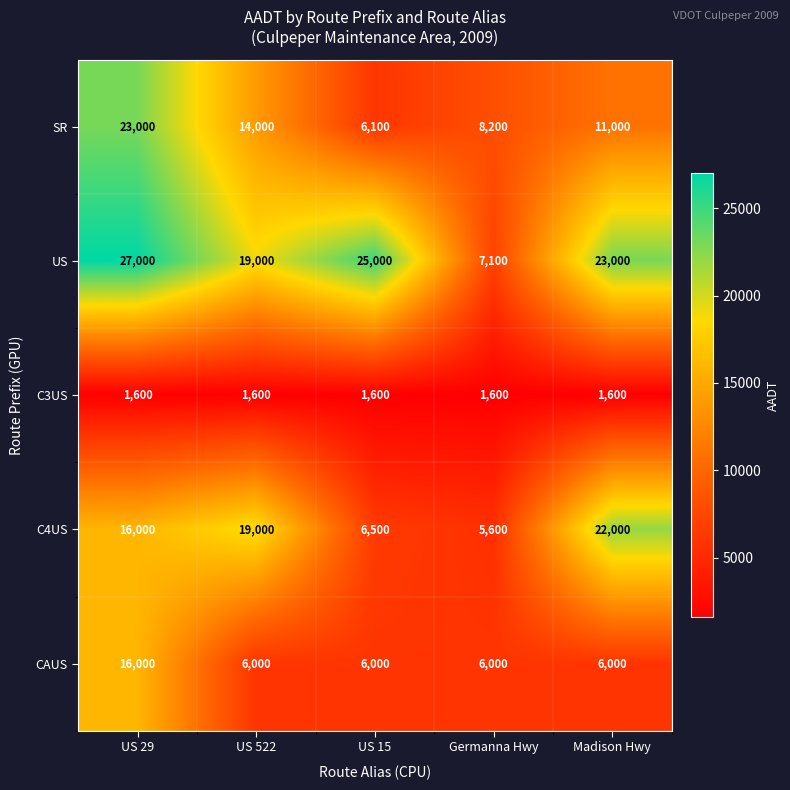

Rank the series by their maximum value, from highest to lowest.

US, SR, C4US, CAUS, C3US